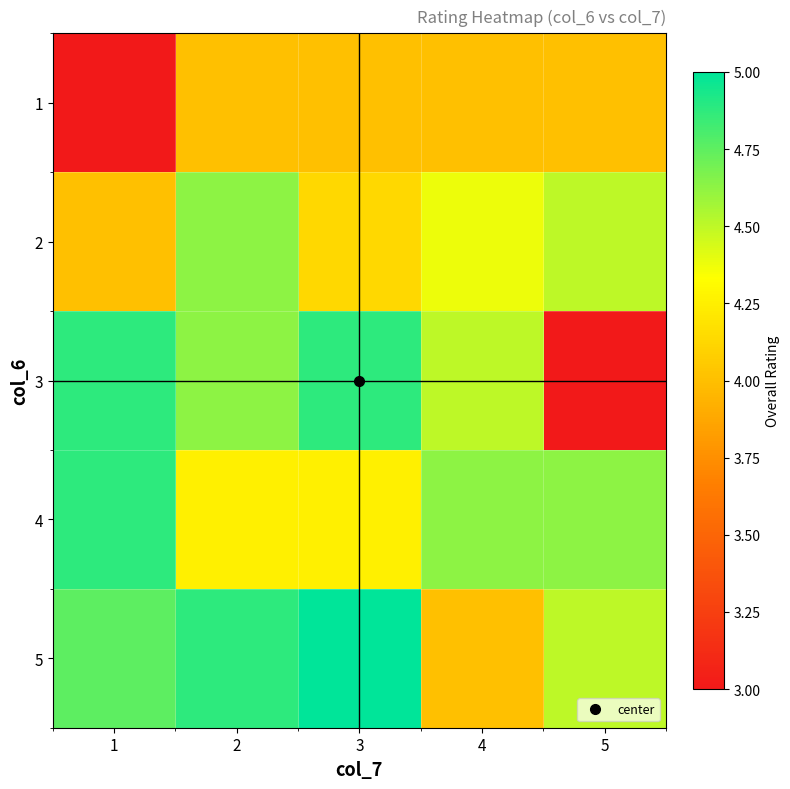

What is the total value across all series at 3?

22.2